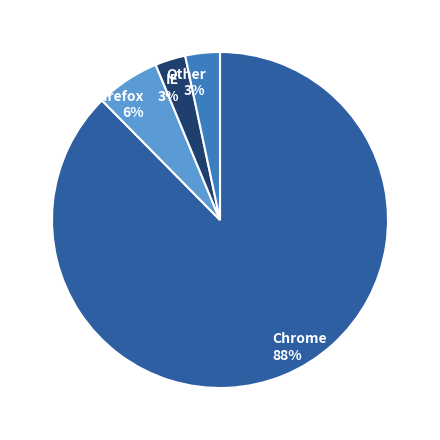

Between Chrome and Other, which is larger?

Chrome